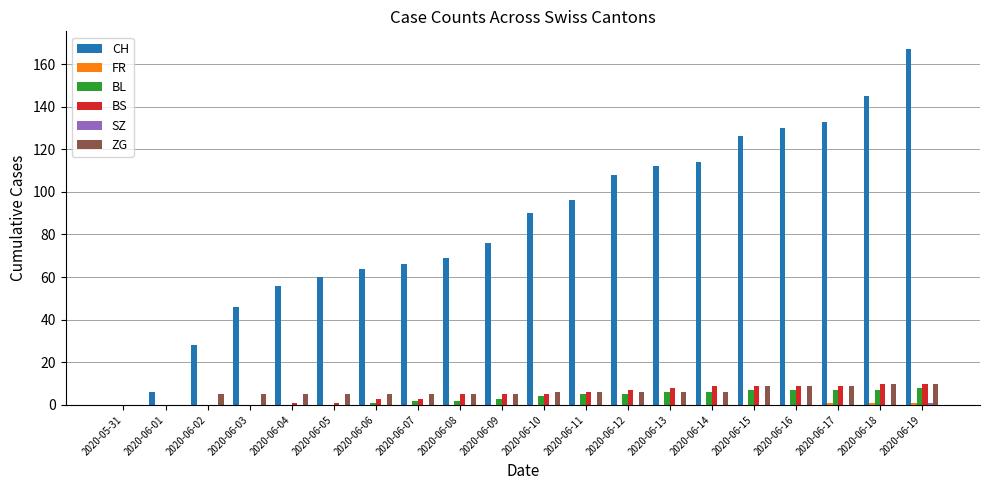

Which series changed the most between 2020-06-01 and 2020-06-19?

CH